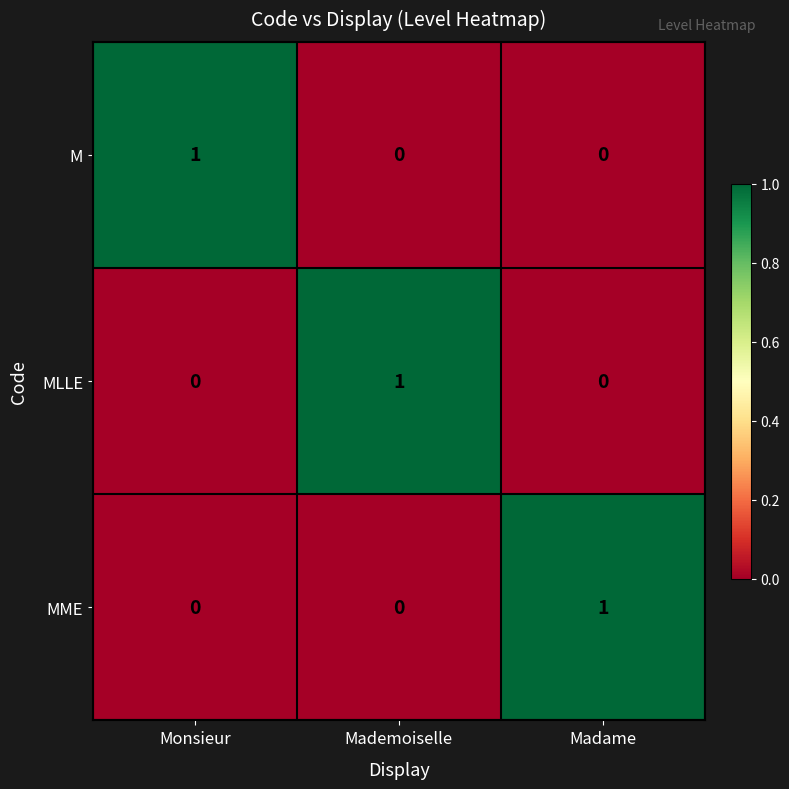

What is the maximum value shown in the chart?

1